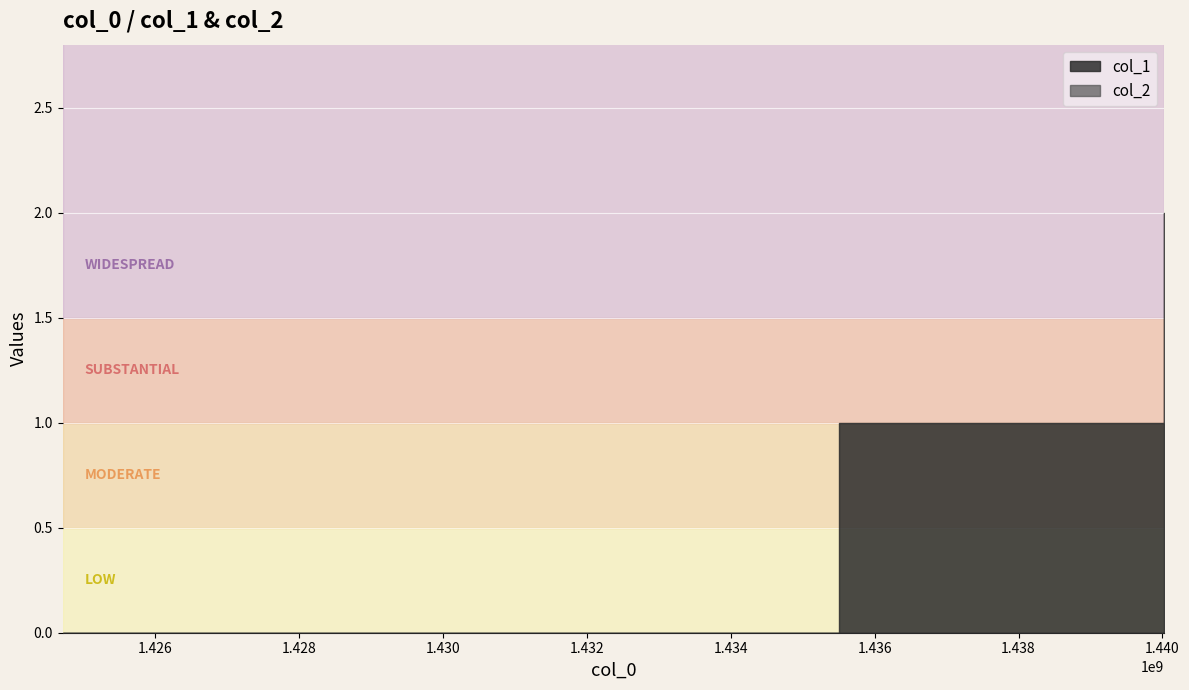

List the series in order of their overall mean, lowest first.

col_2, col_1